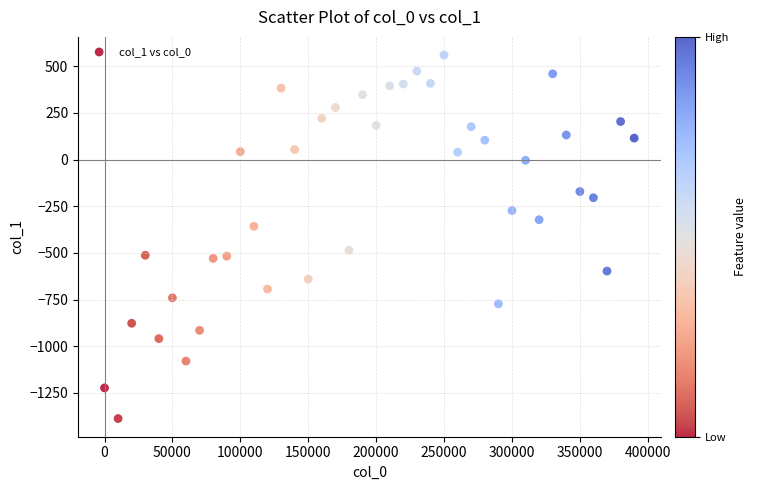

What is the range of X values (max minus min)?

390000.0